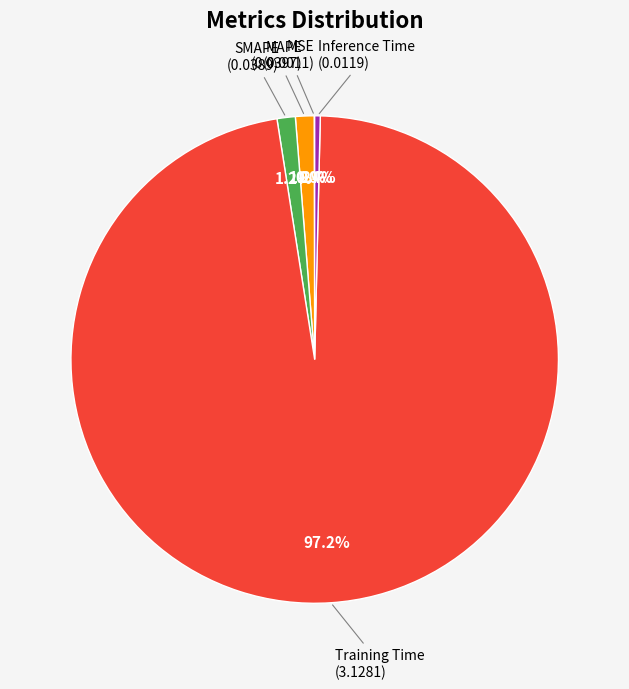

Does any single category account for the majority?

Yes